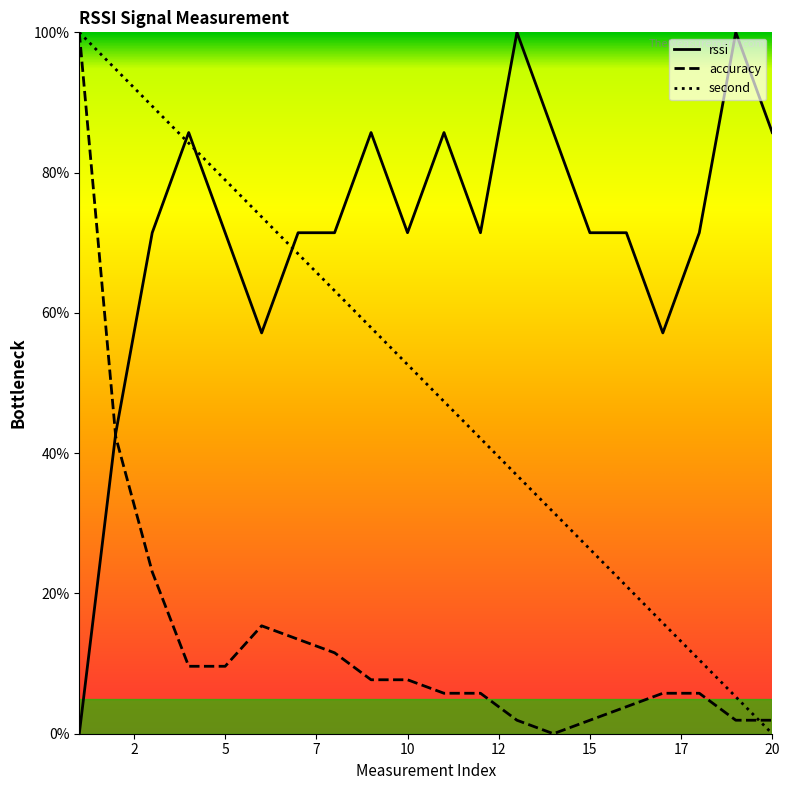

The value of rssi at 5 is 20.0. True or false?

False